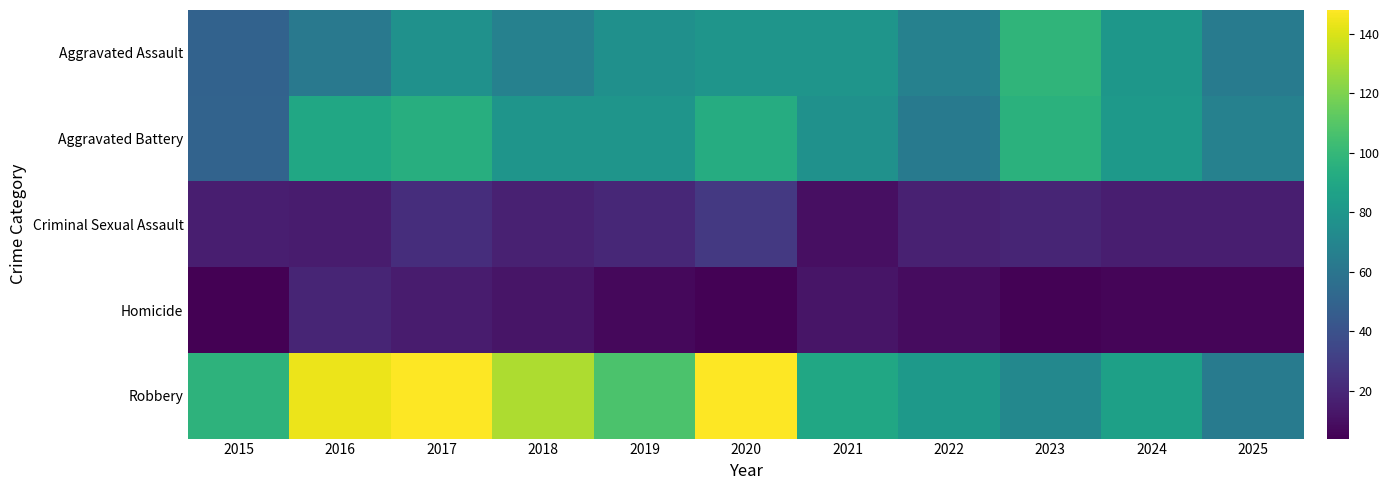

At which category is the sum across all series the highest?

2017